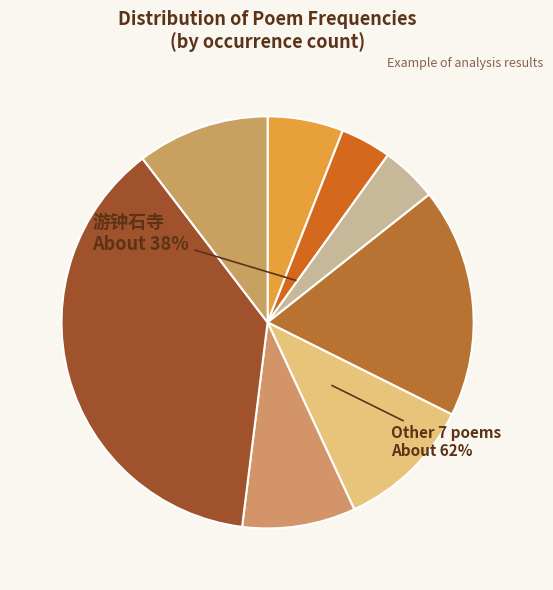

What is the ratio of the value at 游钟石寺问名寺之因缘老僧指门旁石如覆钟状赋诗一首邀何袭明登仕同赋 to the value at 登冥山·东山如覆盆?

6.3